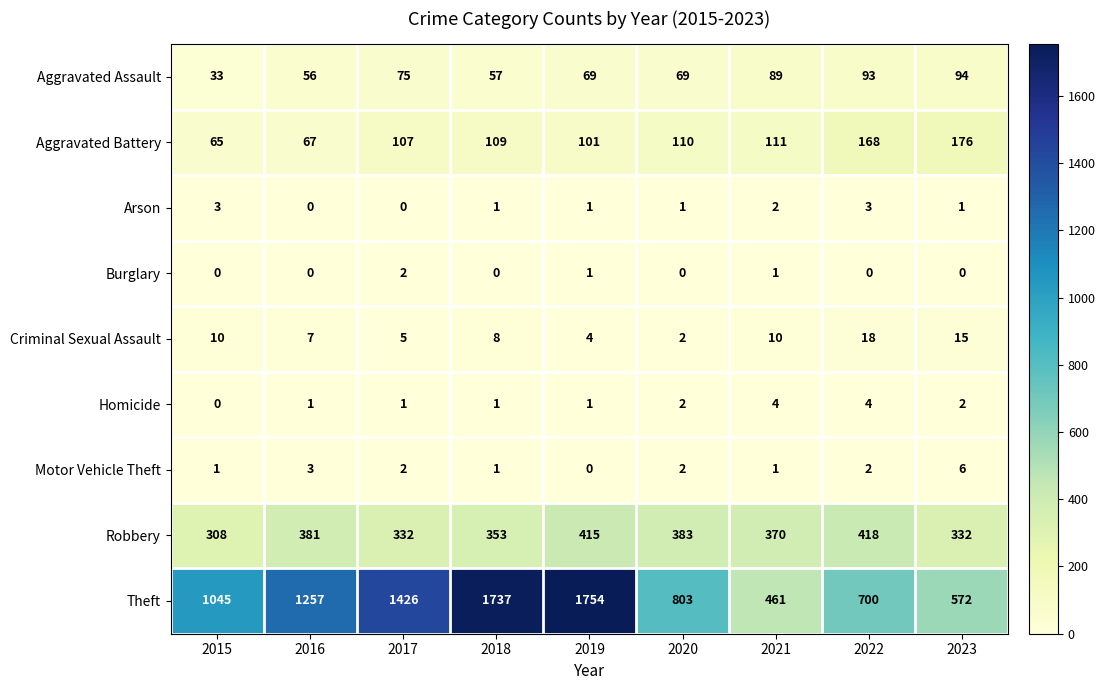

How many distinct data groups are displayed?

9